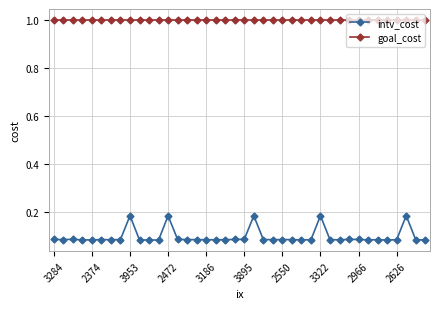

True or false: intv_cost and goal_cost intersect in this chart.

False